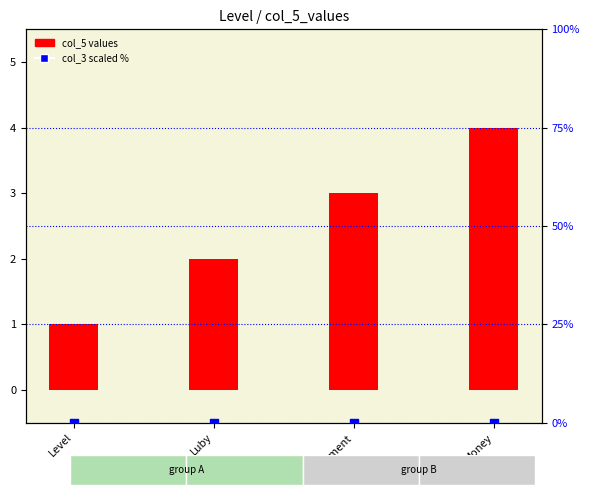

Is the value of col_3 (scaled %) at Level greater than the value of col_5 (value) at Parchment?

No